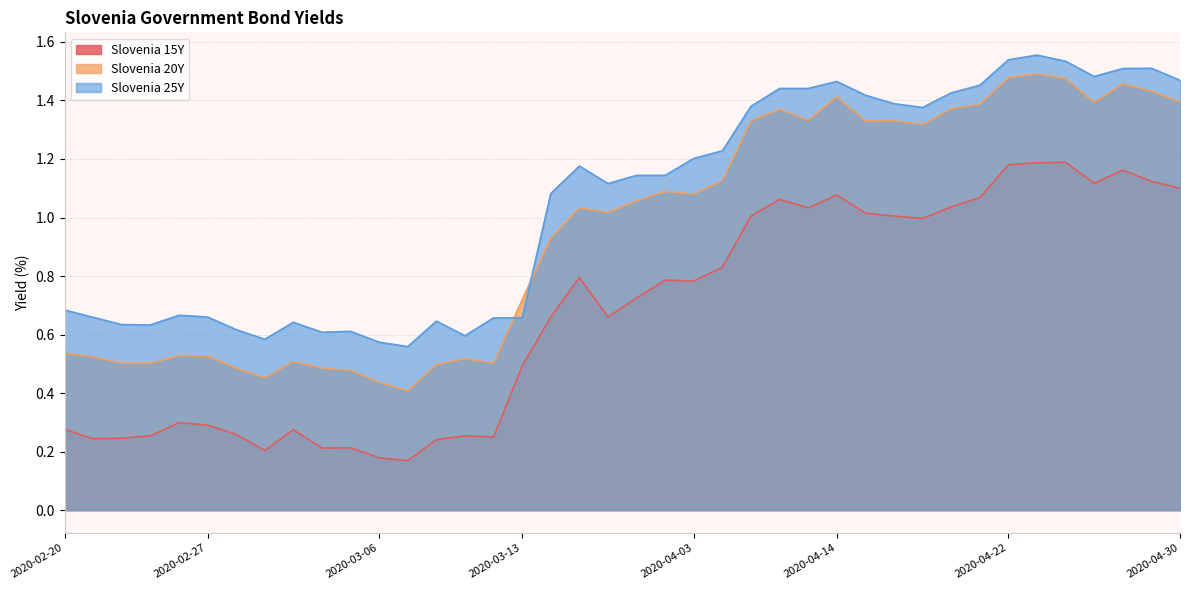

Which category has the lowest value across all series?

2020-03-09